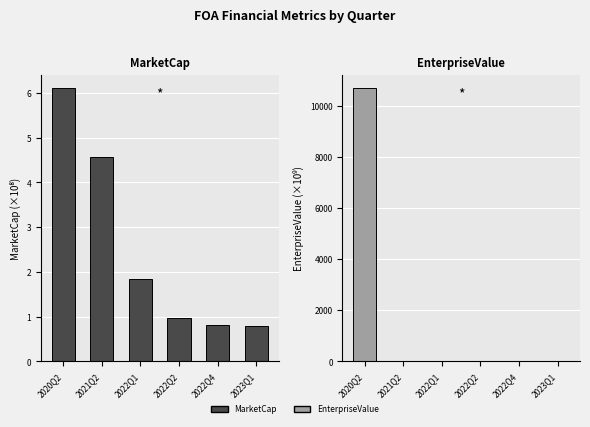

Reading right to left, list all the values displayed in this chart.

MarketCap: 2023Q1=0.8	2022Q4=0.8	2022Q2=1.0	2022Q1=1.8	2021Q2=4.6	2020Q2=6.1
EnterpriseValue: 2023Q1=26.0	2022Q4=20.2	2022Q2=20.3	2022Q1=20.4	2021Q2=19.7	2020Q2=10679.2